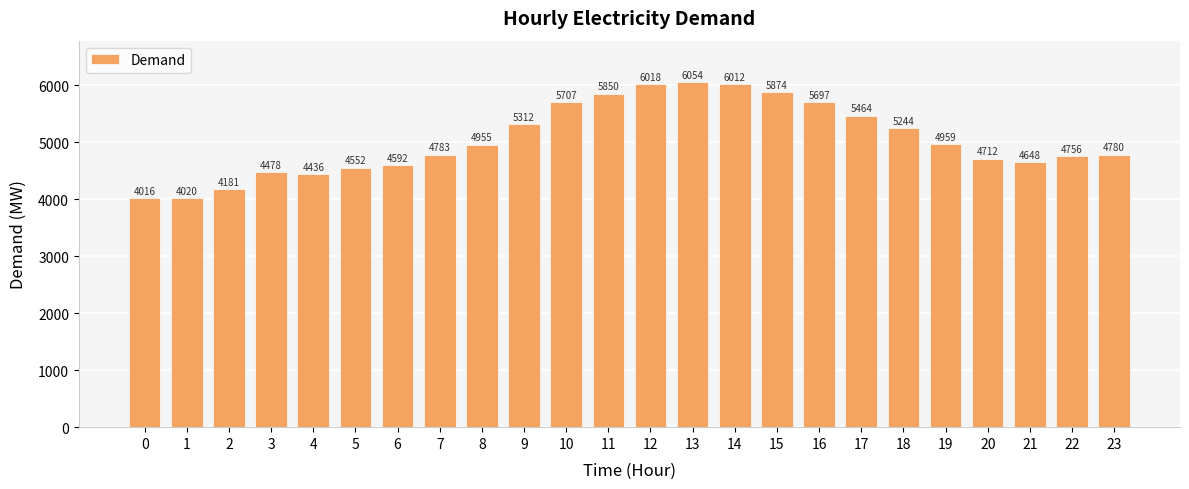

What is the average value?

5046